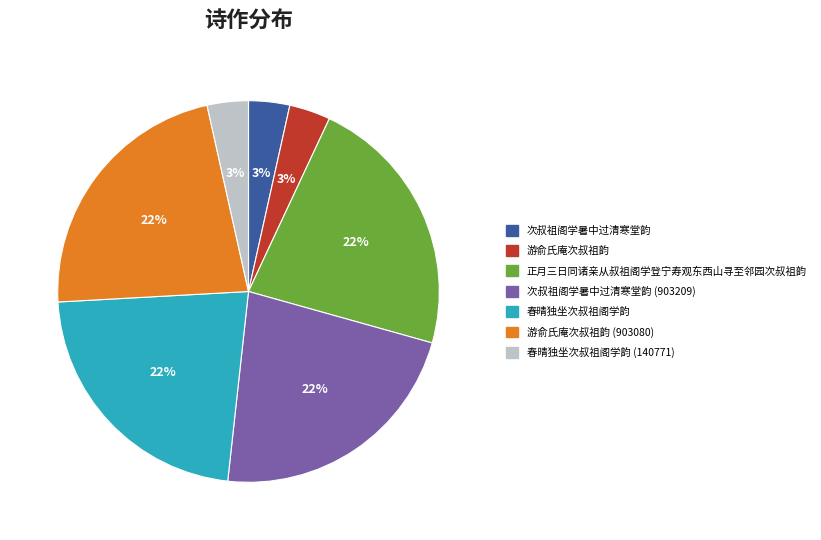

To the nearest percent, what percentage of the pie is 春晴独坐次叔祖阁学韵 (140771)?

3%